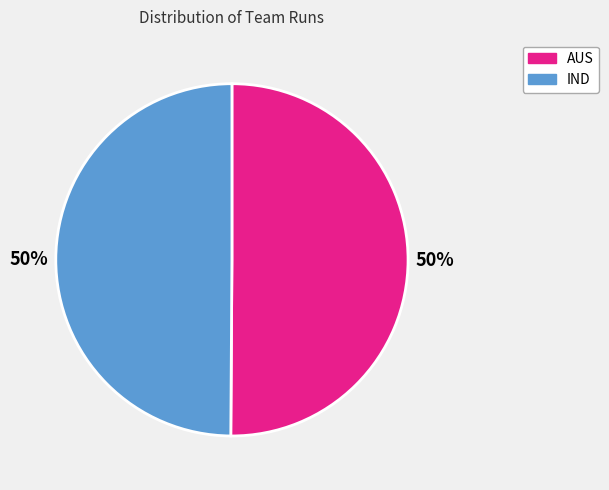

How many segments does this pie chart have?

2